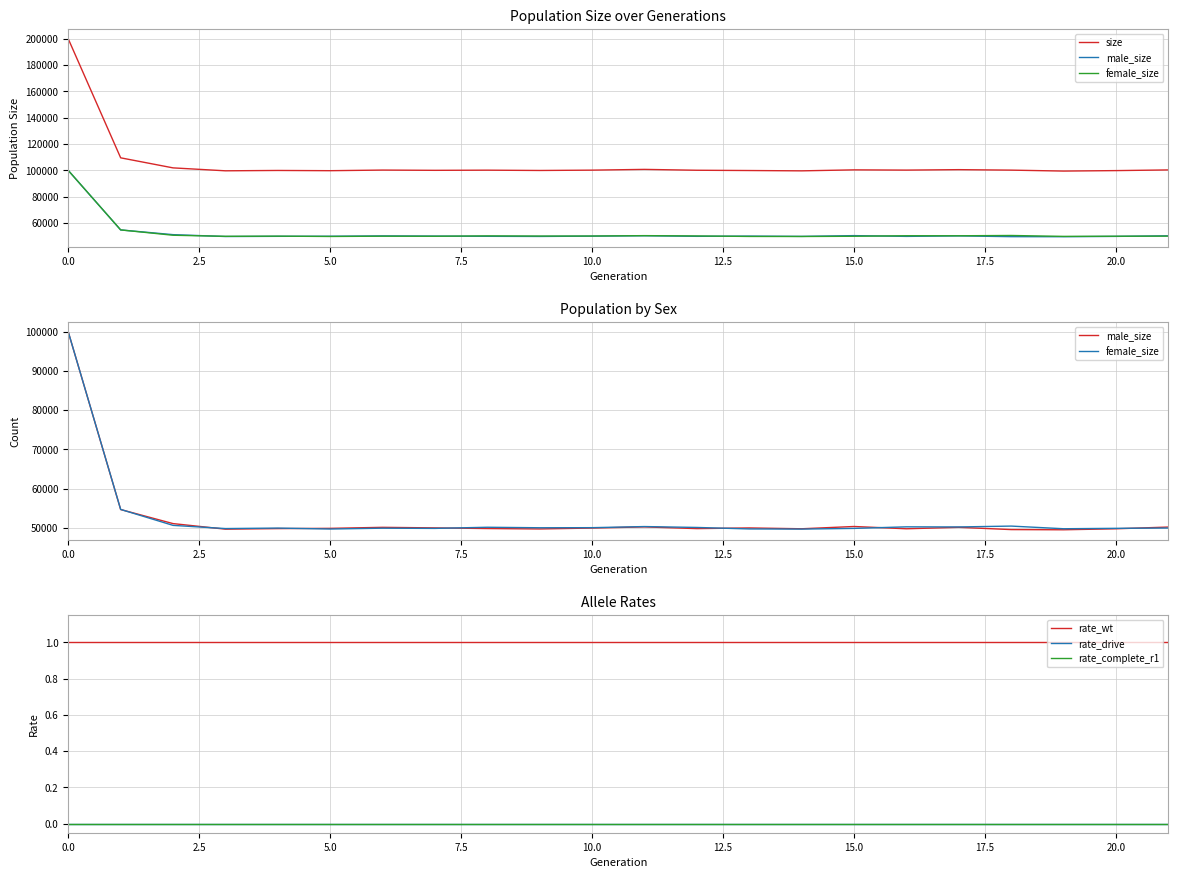

What is the highest value of the male_size series?

99886